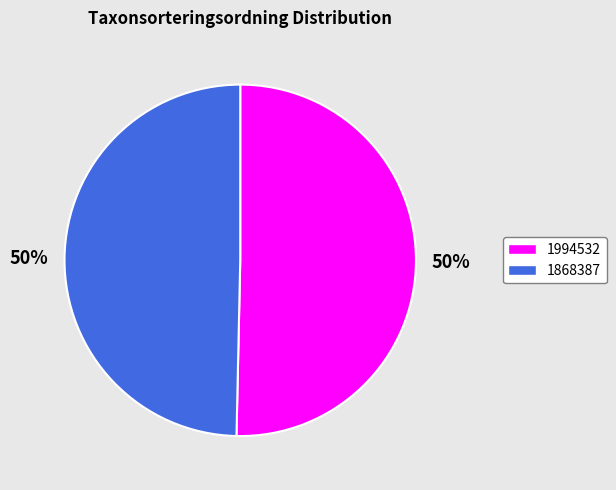

What is the ratio of the value at 1994532 to the value at 1868387?

1.0